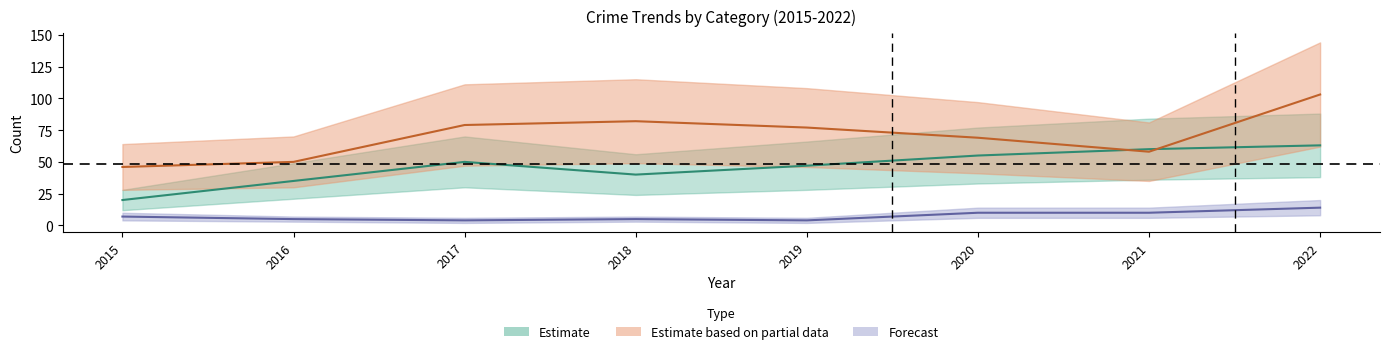

Which category has the highest value in the Aggravated Assault series?

2022